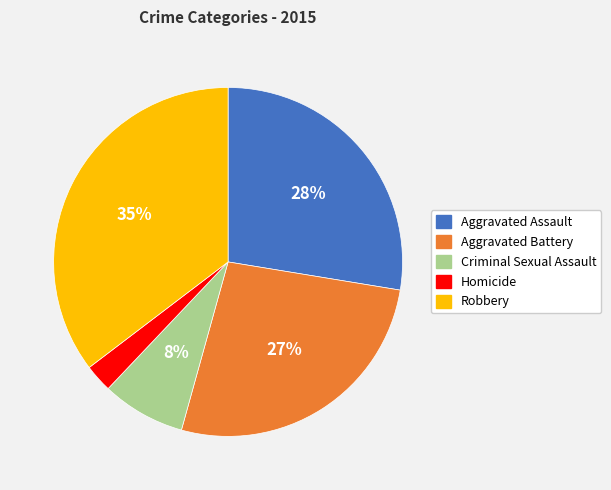

To the nearest percent, what is the combined percentage of Homicide and Robbery?

38%